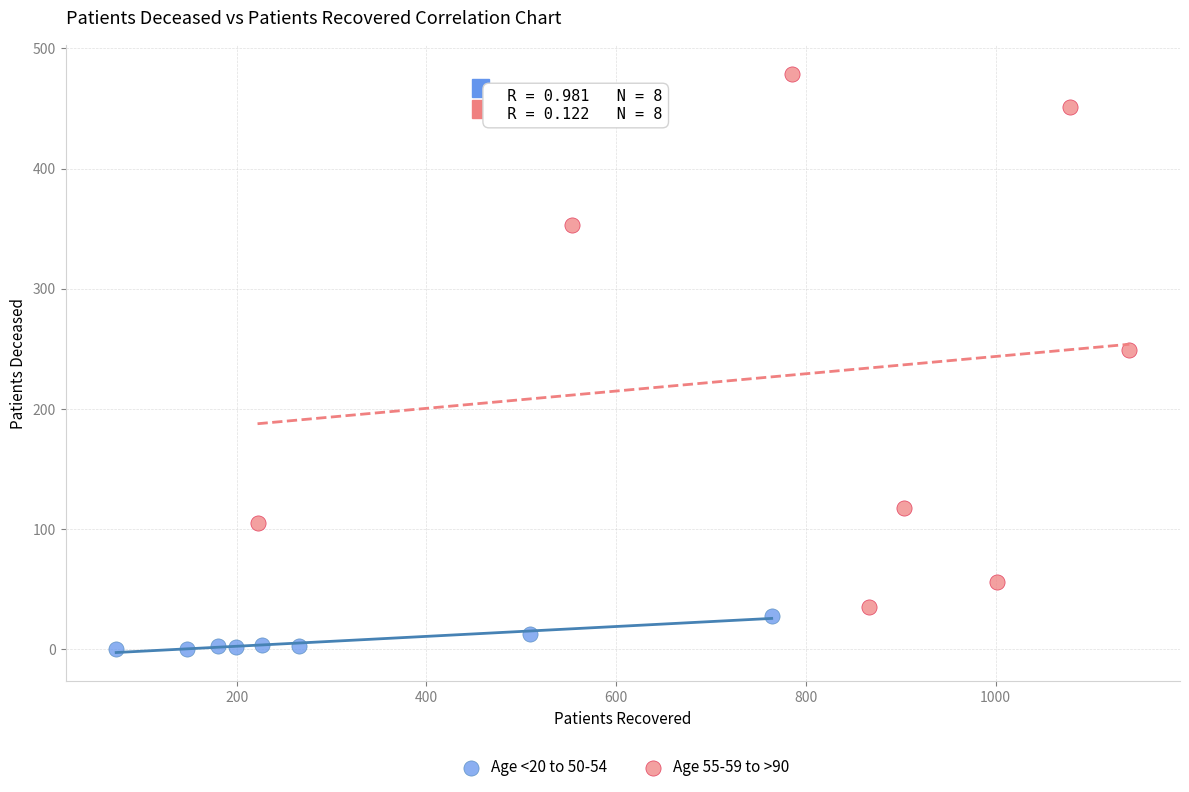

Which series contains the highest Y value?

Age 55-59 to >90